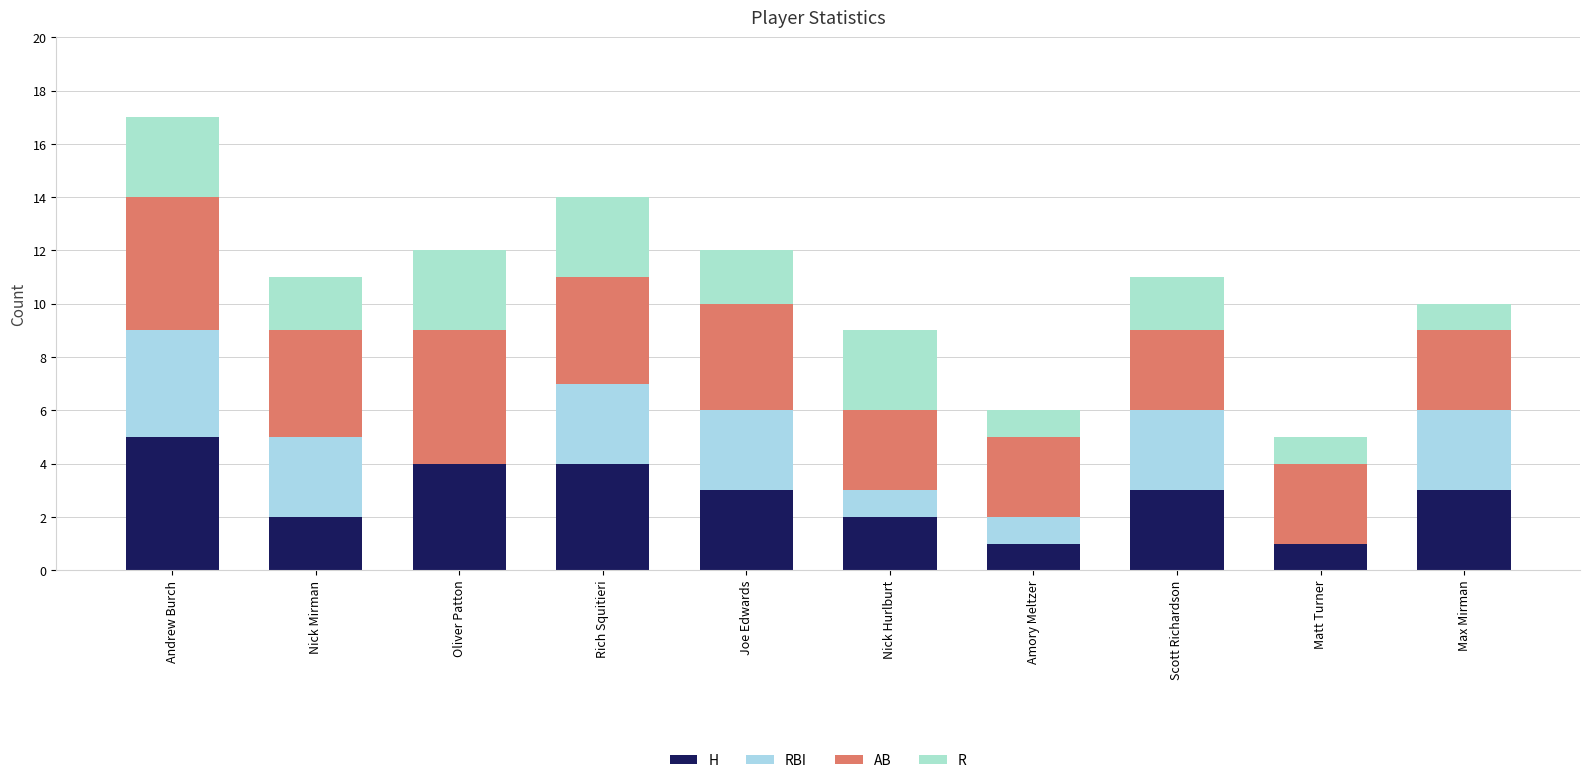

What is the difference between the maximum and minimum values in the AB series?

2